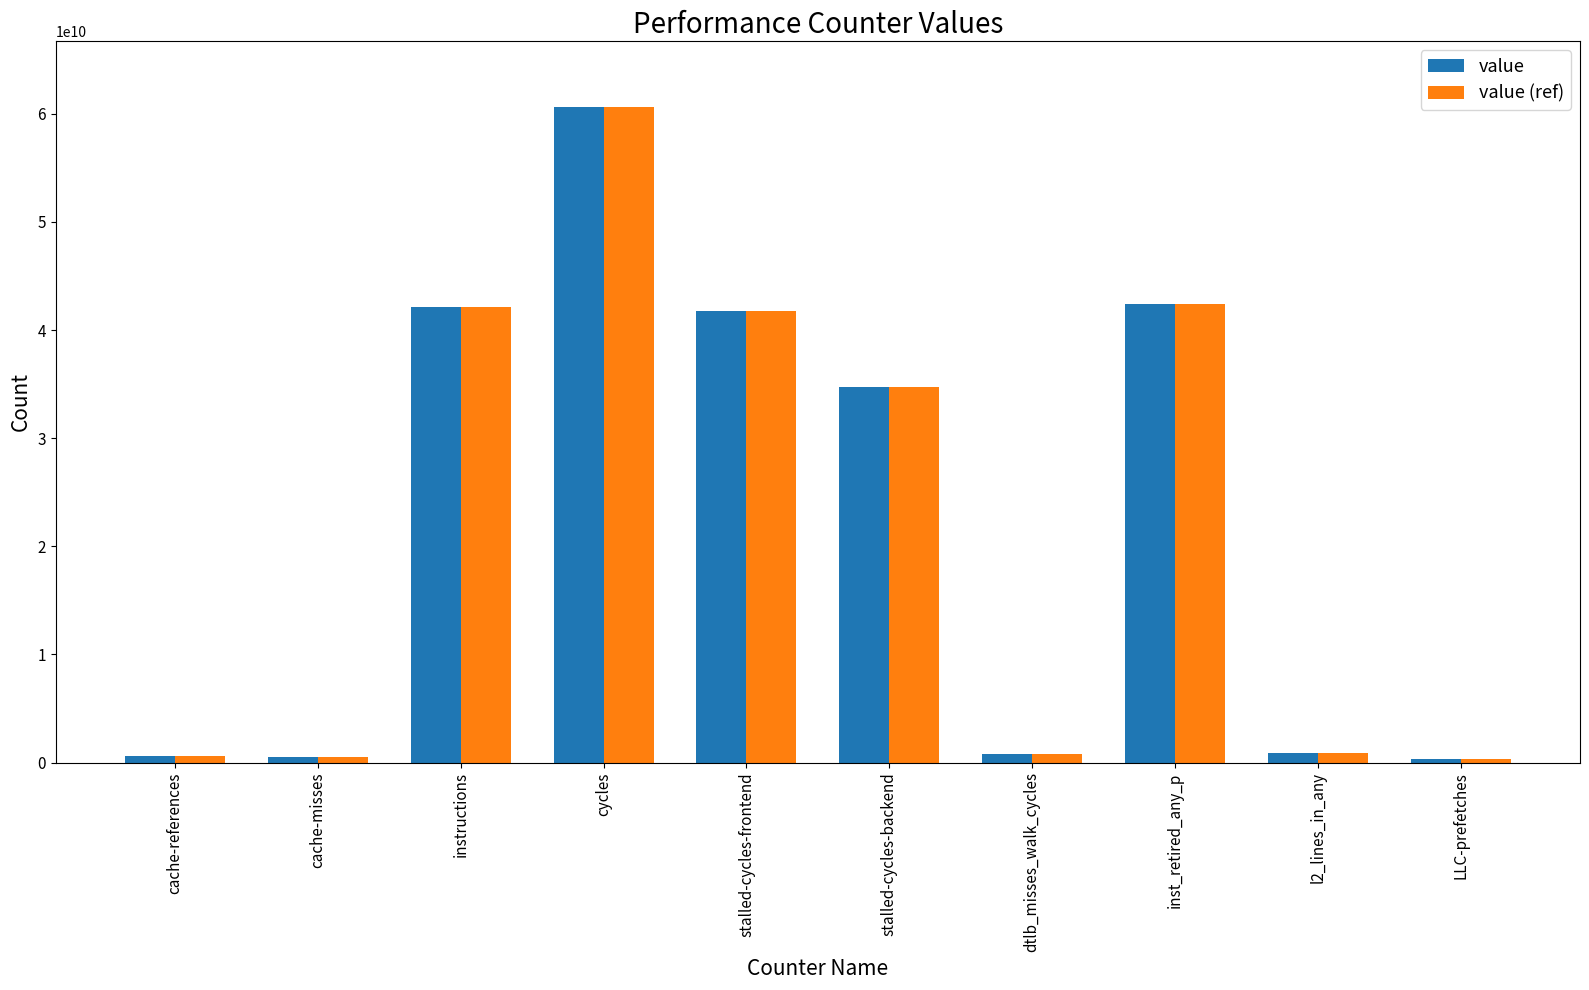

True or false: value (ref) has a value of 42130590811 at instructions.

True